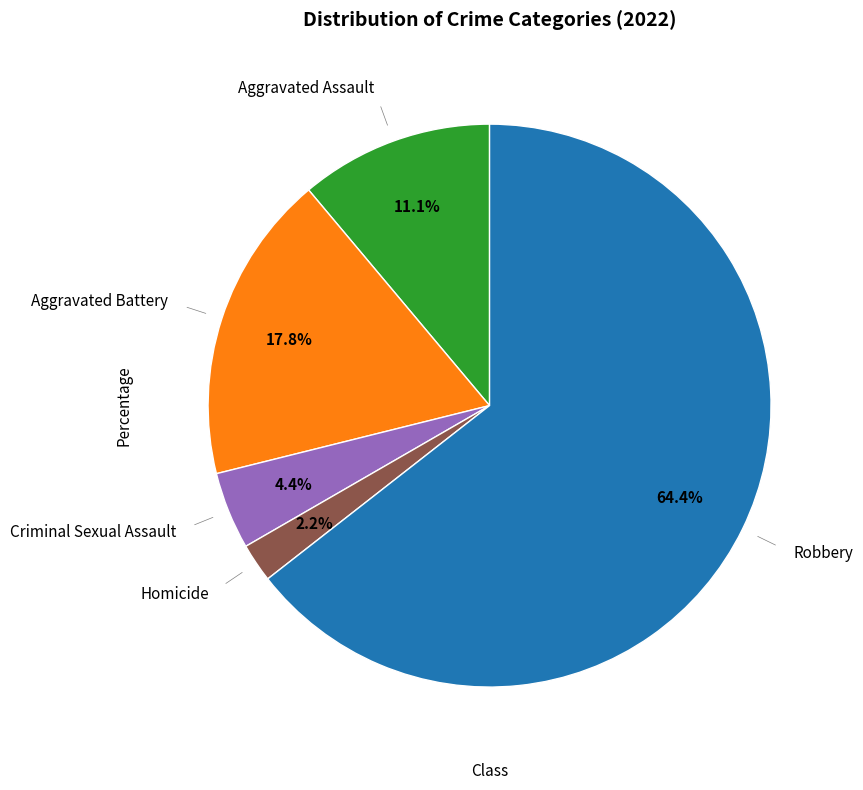

Is there any slice that represents more than half of the pie?

Yes